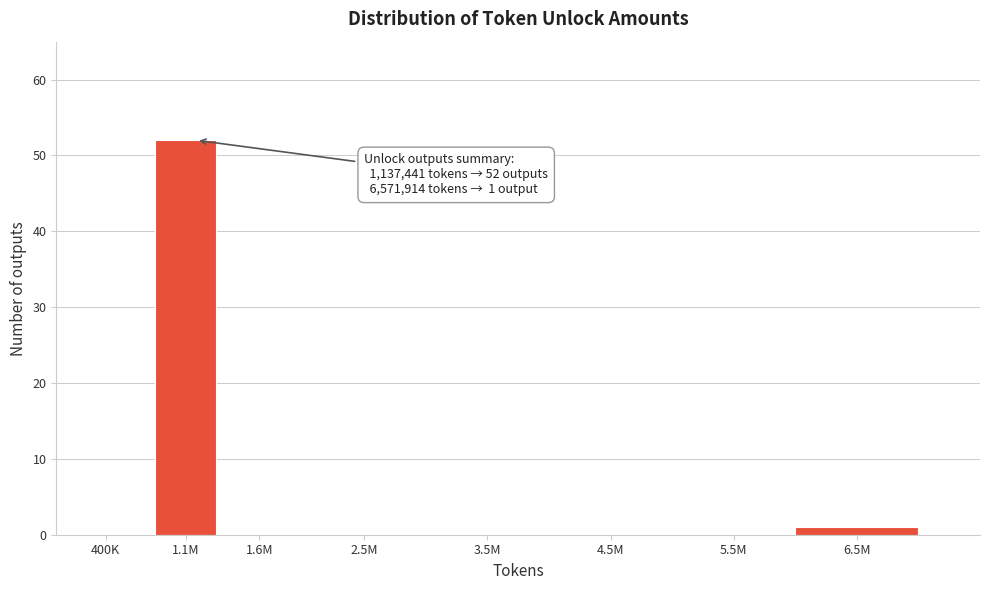

Reading right to left, list all the values displayed in this chart.

6.5M=1	5.5M=0	4.5M=0	3.5M=0	2.5M=0	1.6M=0	1.1M=52	400K=0